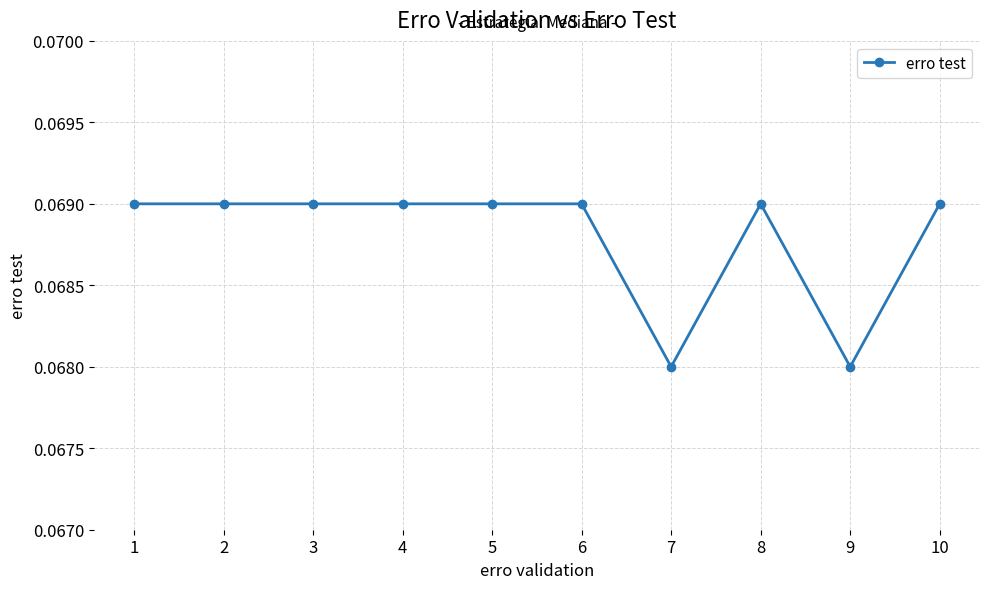

True or false: the data shows 0.0 at 10.

False